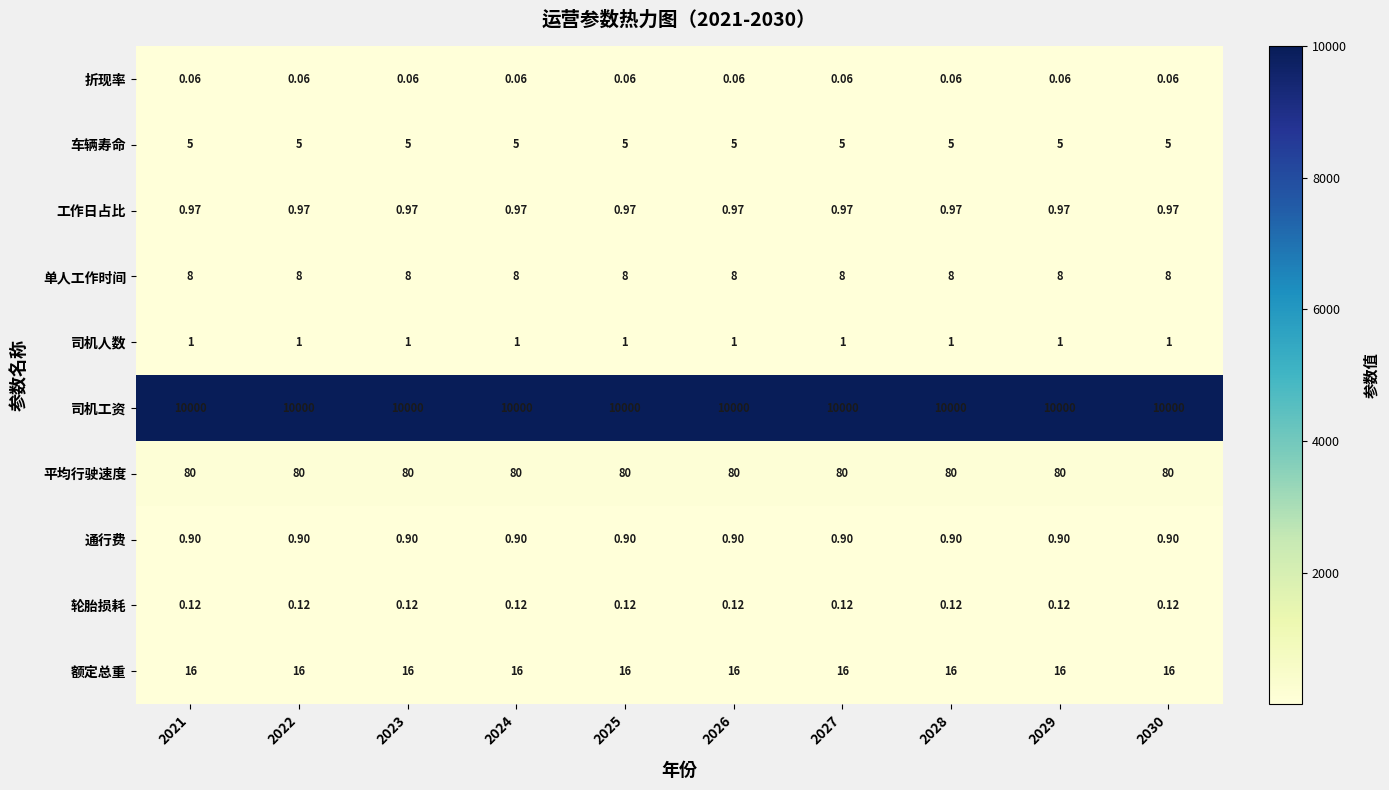

Is the value of 车辆寿命 at 2021 greater than the value of 折现率 at 2028?

Yes